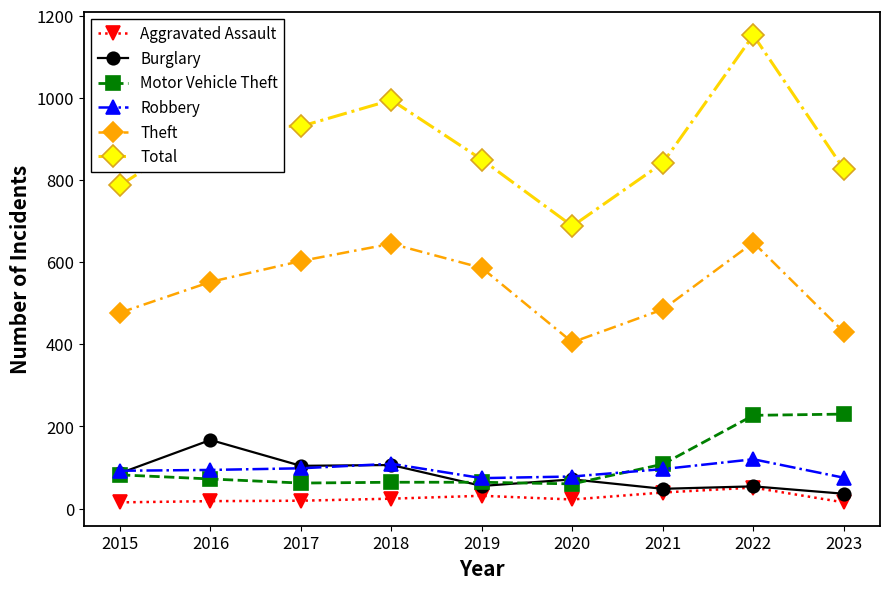

Is it true that Total equals 931 at 2016?

True